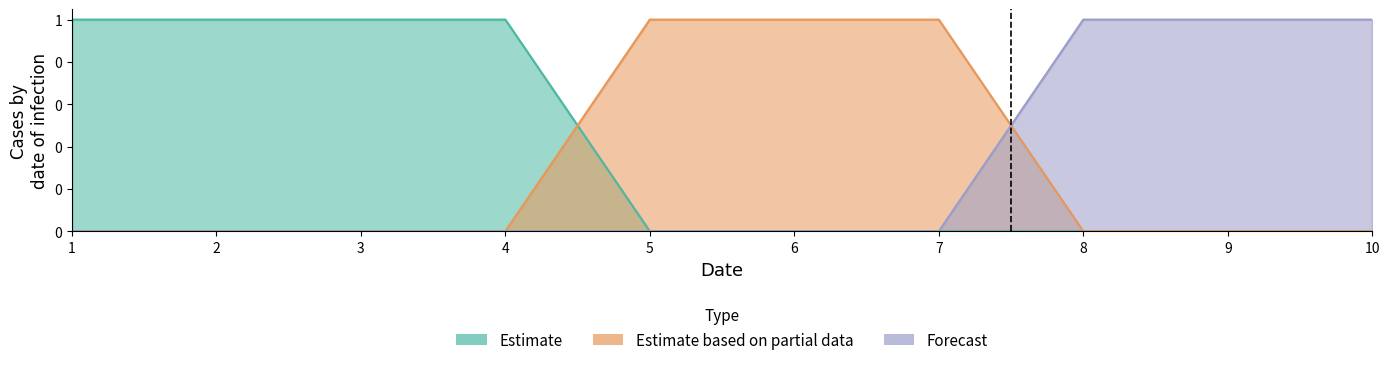

How many intersections are there between col_1 and col_2?

1